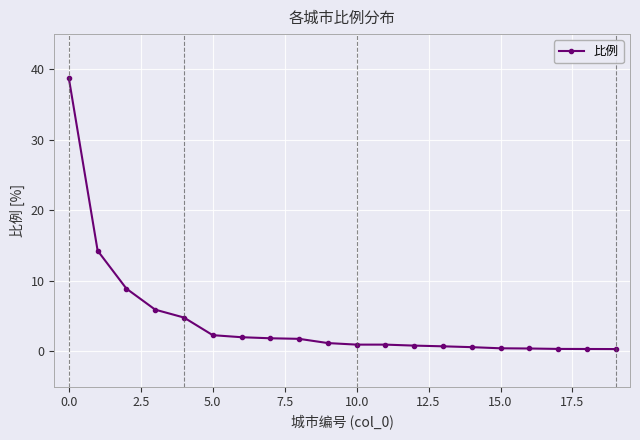

What is the average value?

4.4